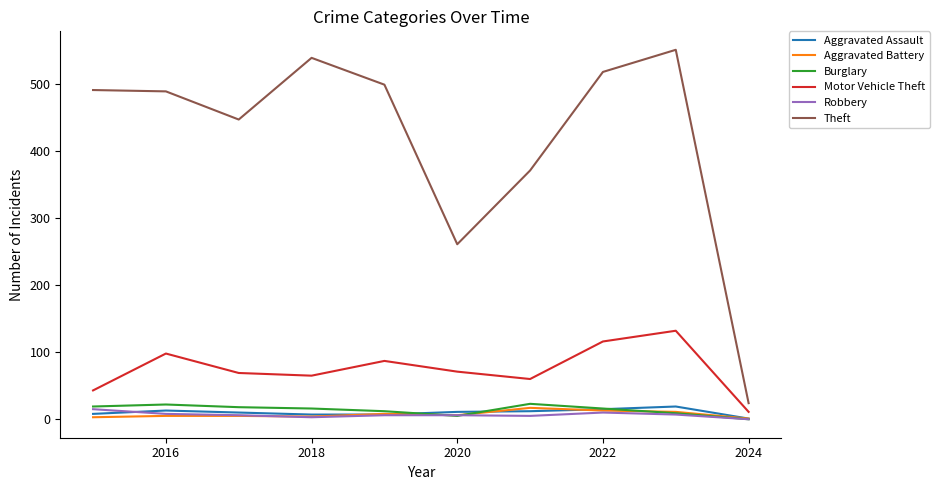

What is the greatest value displayed?

551